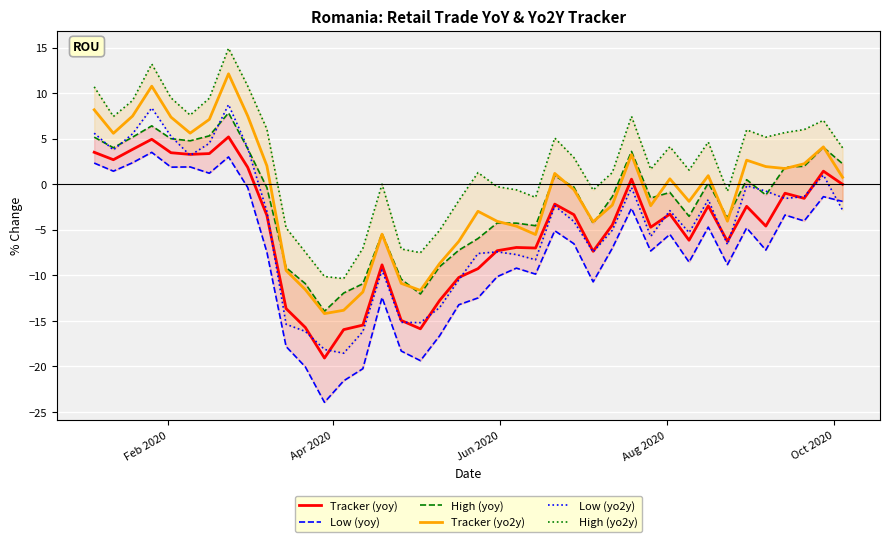

What is the minimum value for Tracker (yo2y)?

-14.2